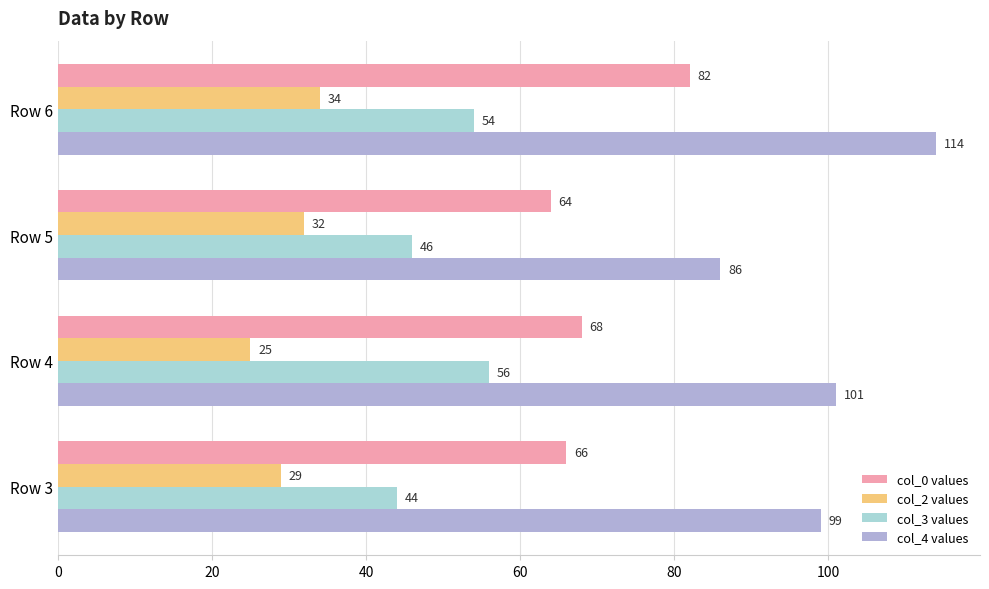

What is the sum of the col_4 values values at Row 5 and Row 3?

185